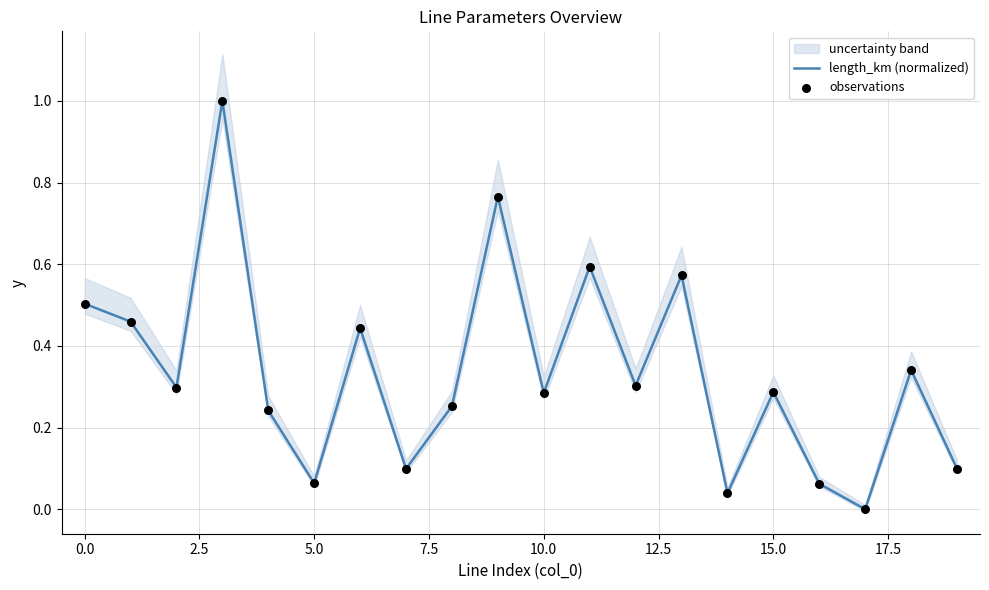

Which series has the largest total across all categories?

length_km (normalized)